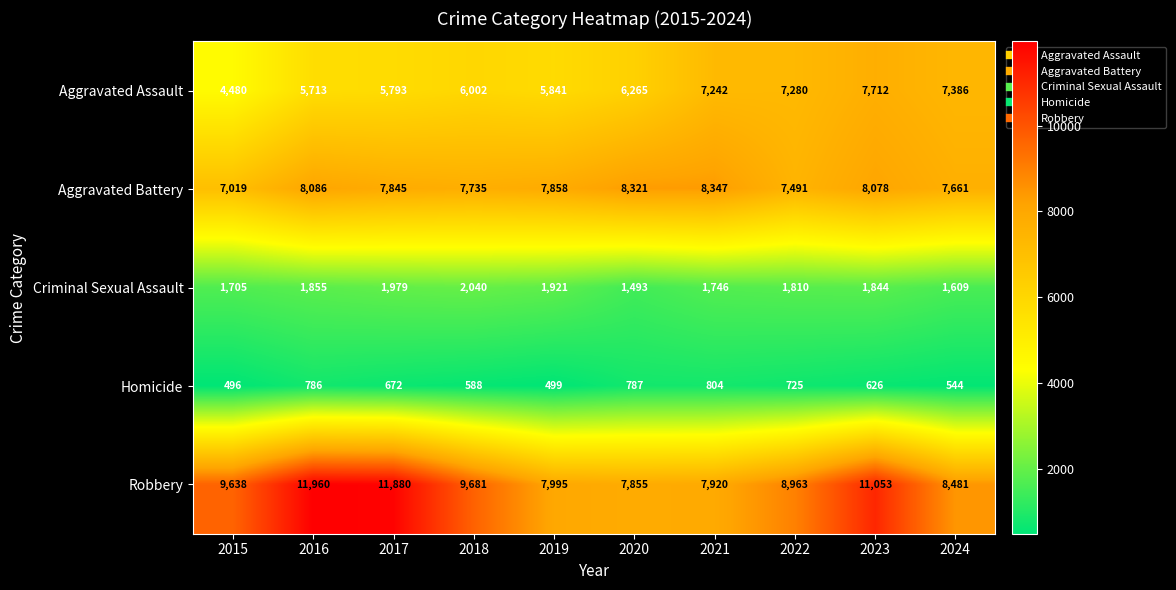

Which series has the largest range (max minus min)?

Robbery